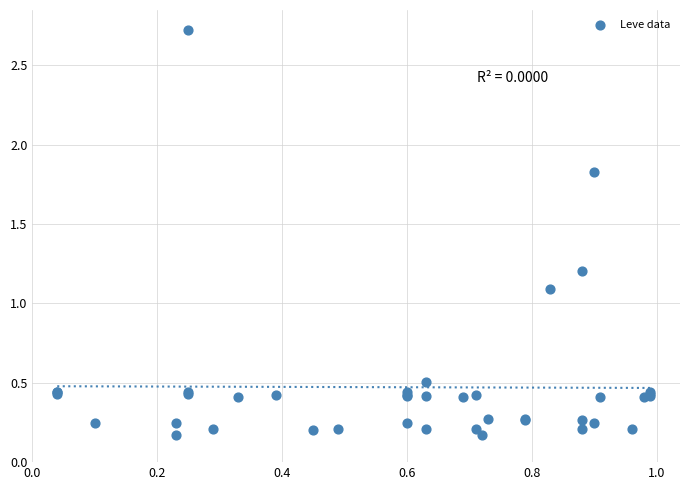

What Y value in the scatter plot is closest to 1?

1.1